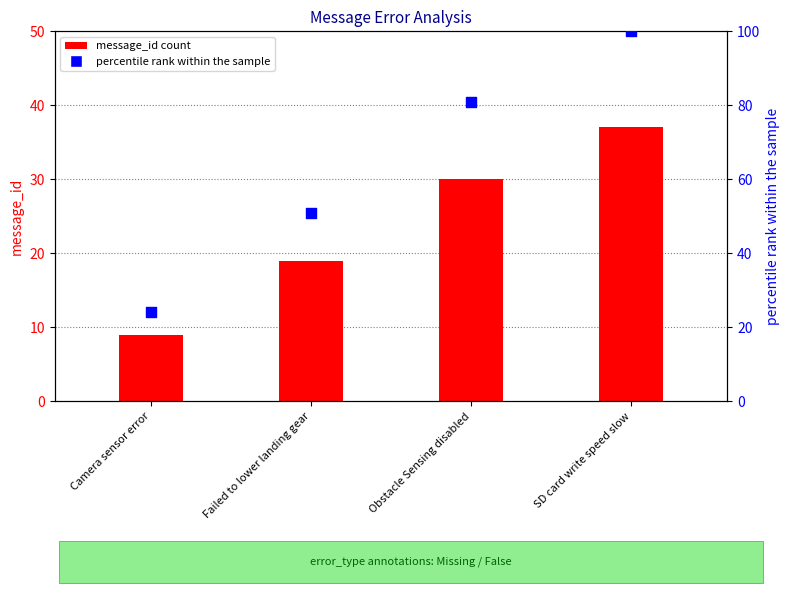

Which series has the widest spread of Y values?

percentile rank